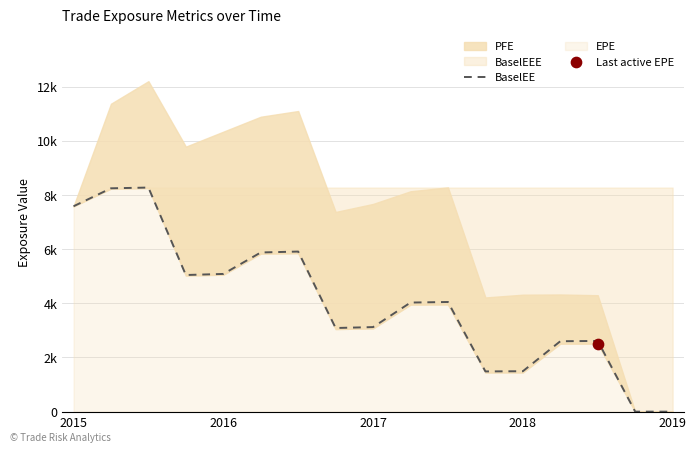

Between 2019 and 11, which is larger?

2019